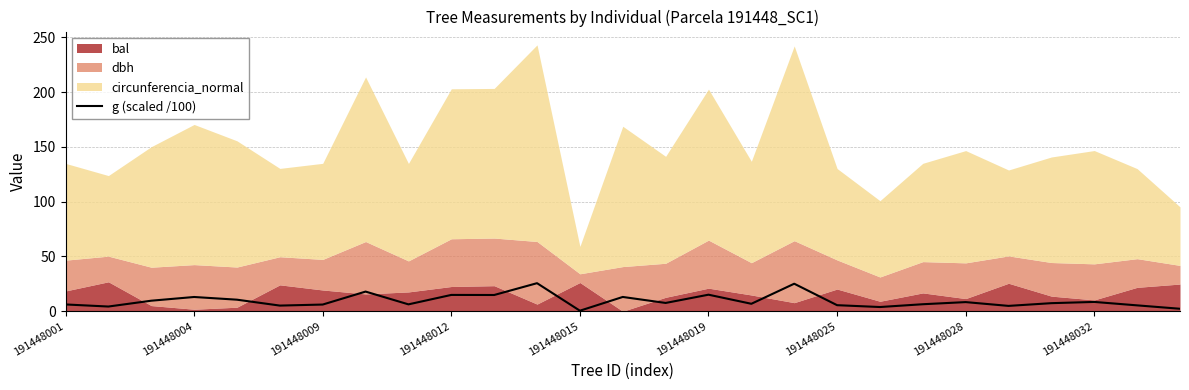

The g (scaled /100) series shows 14.9 at 191448012. True or false?

True